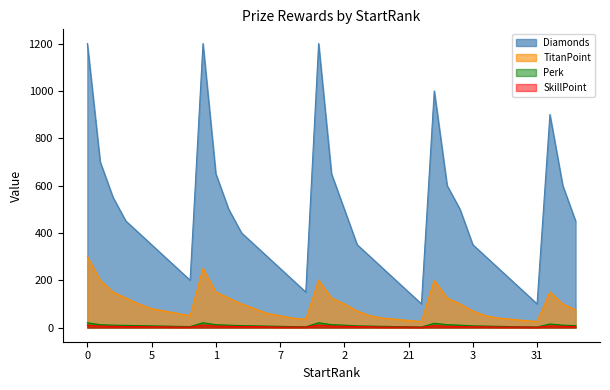

The value of Perk at 1 is 7. True or false?

False